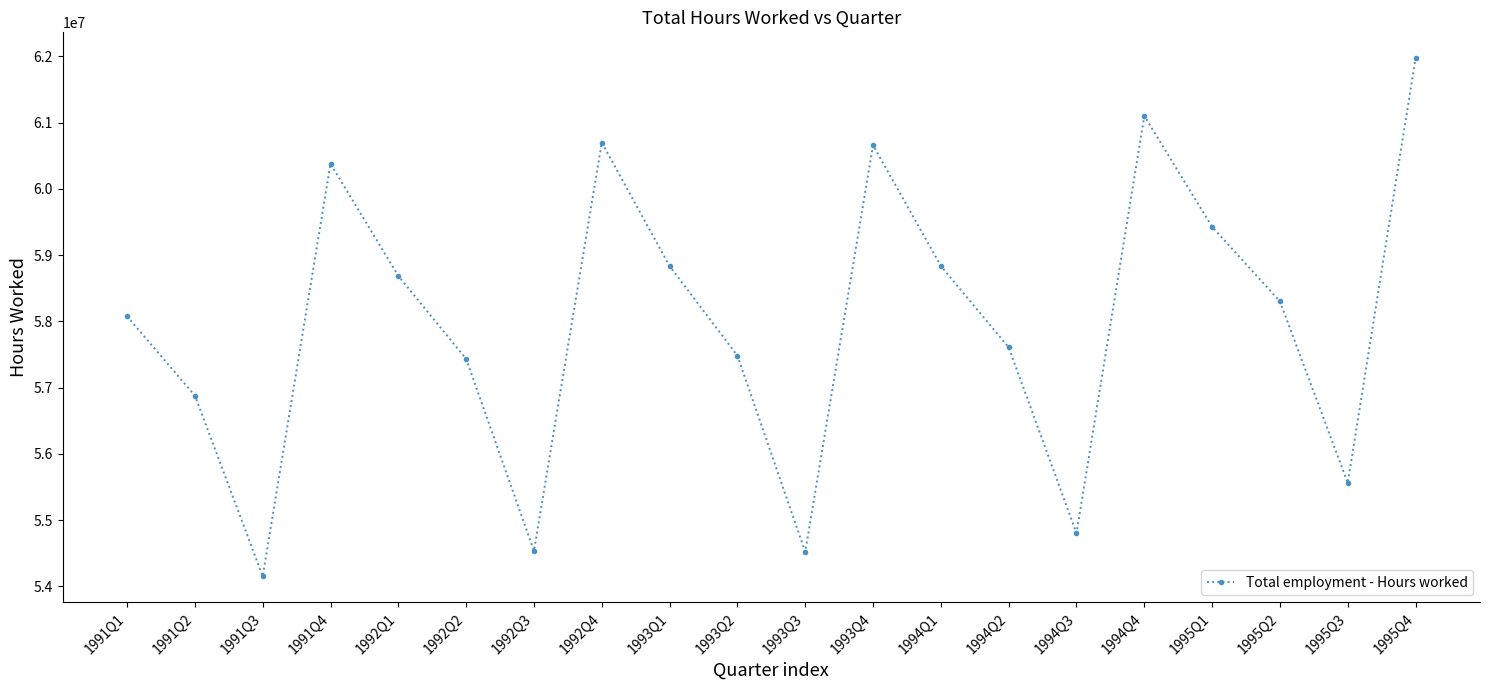

What is the label of the 8th point from the left?

1992Q4